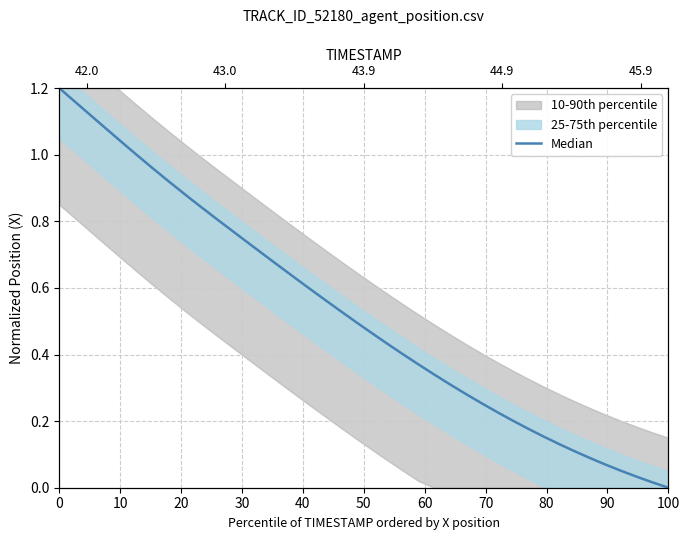

What is the value of the 15th point from the left?

0.7